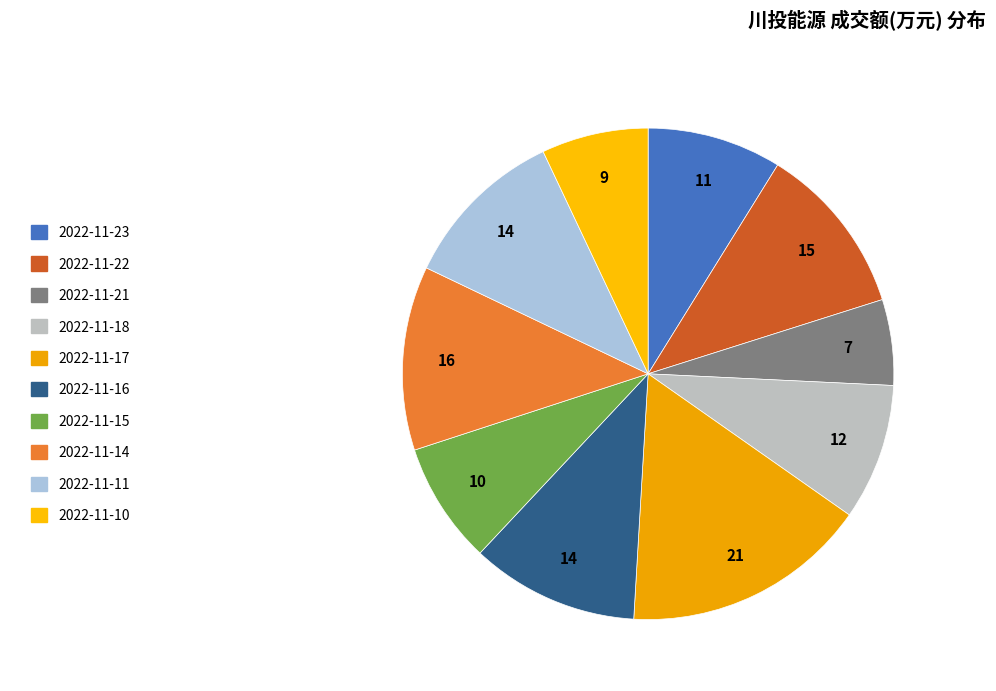

What is the largest slice in the pie chart?

2022-11-17